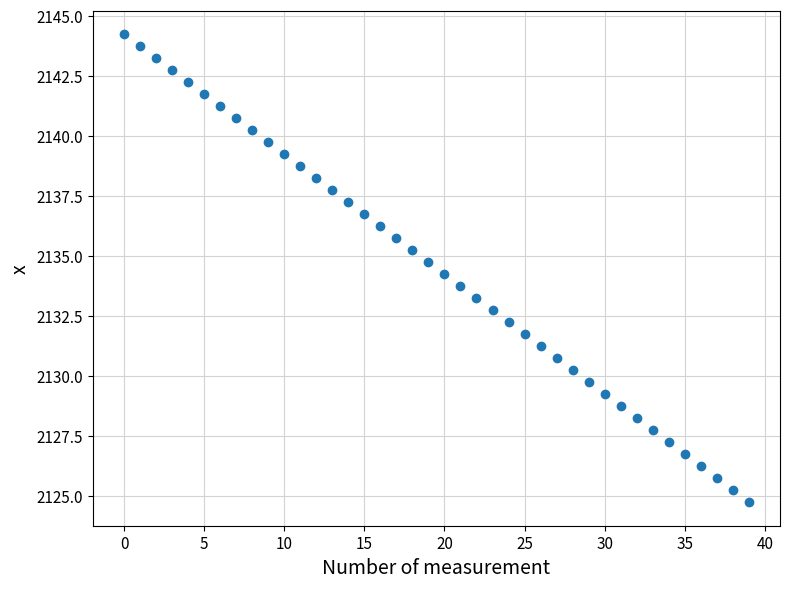

What is the range of Y values (max minus min)?

19.5